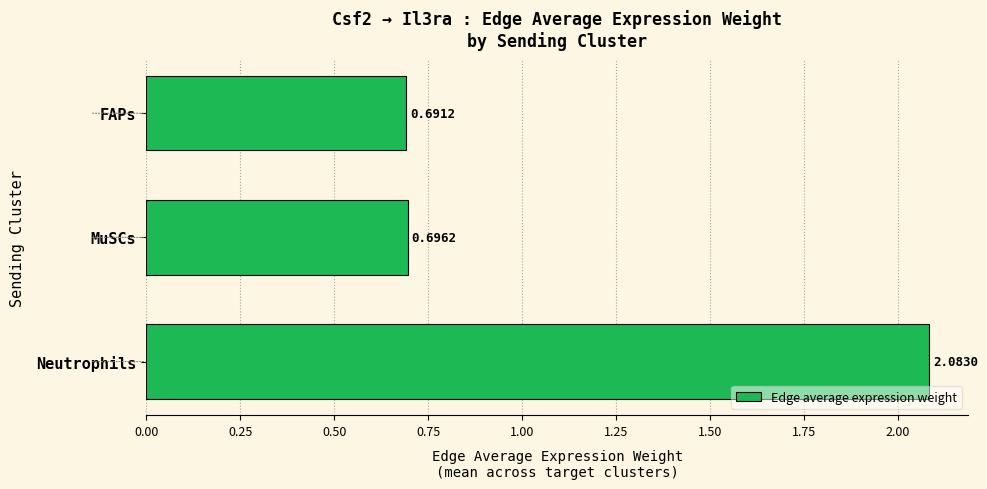

Where is the data nearest to the value 1?

MuSCs